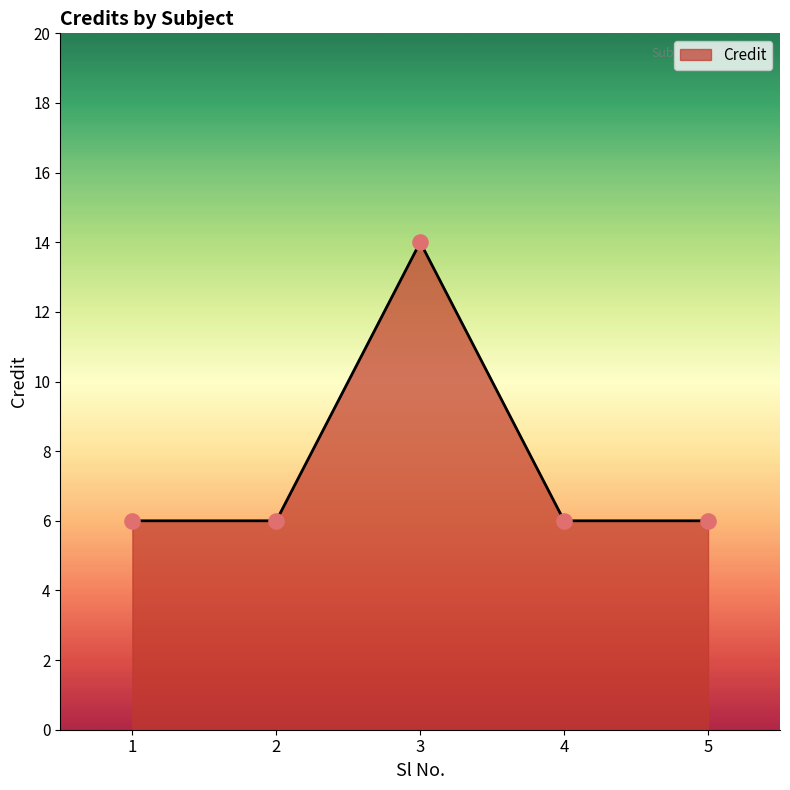

What is the ratio of the value at 4 to the value at 5?

1.0